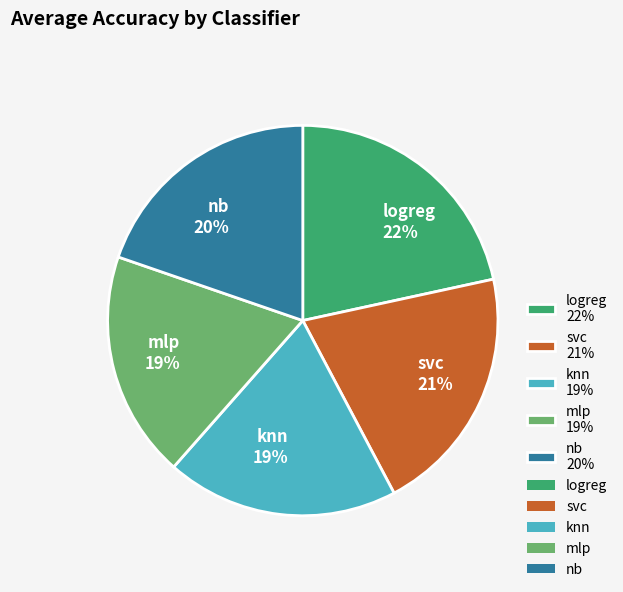

Does any single category account for the majority?

No